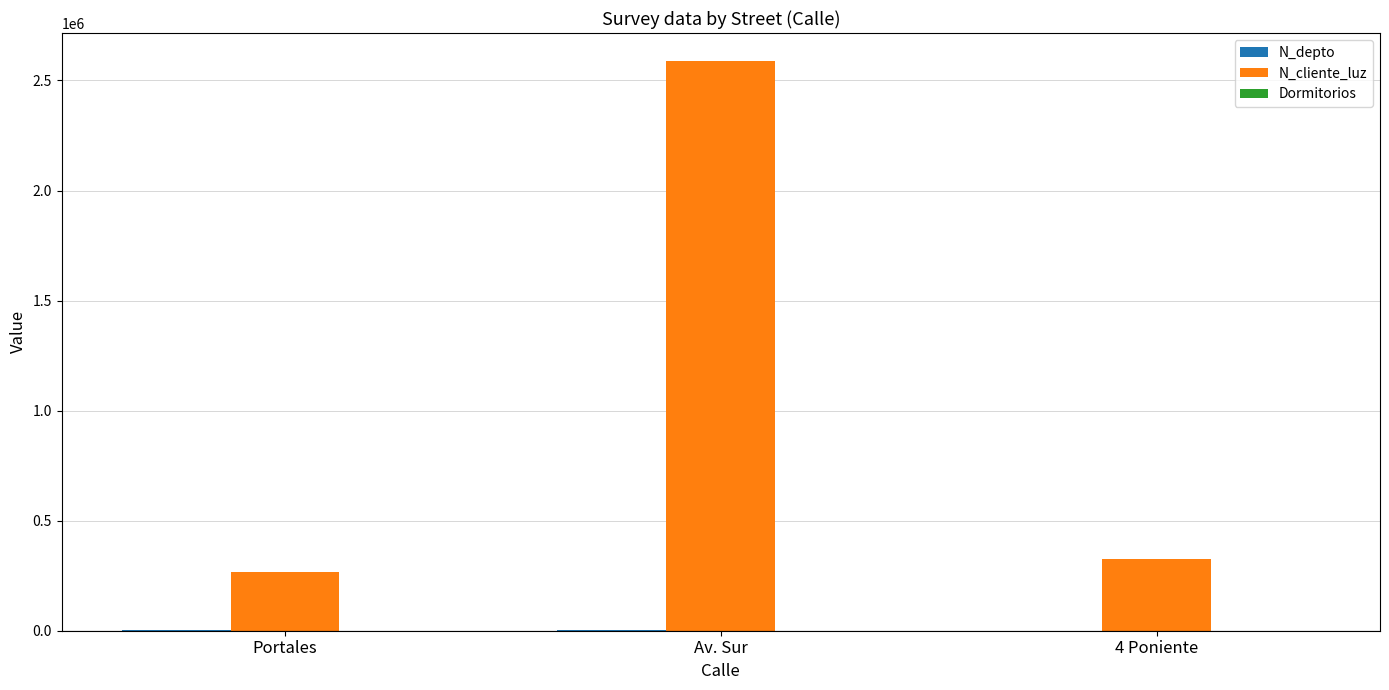

At which category is the sum across all series the highest?

Av. Sur